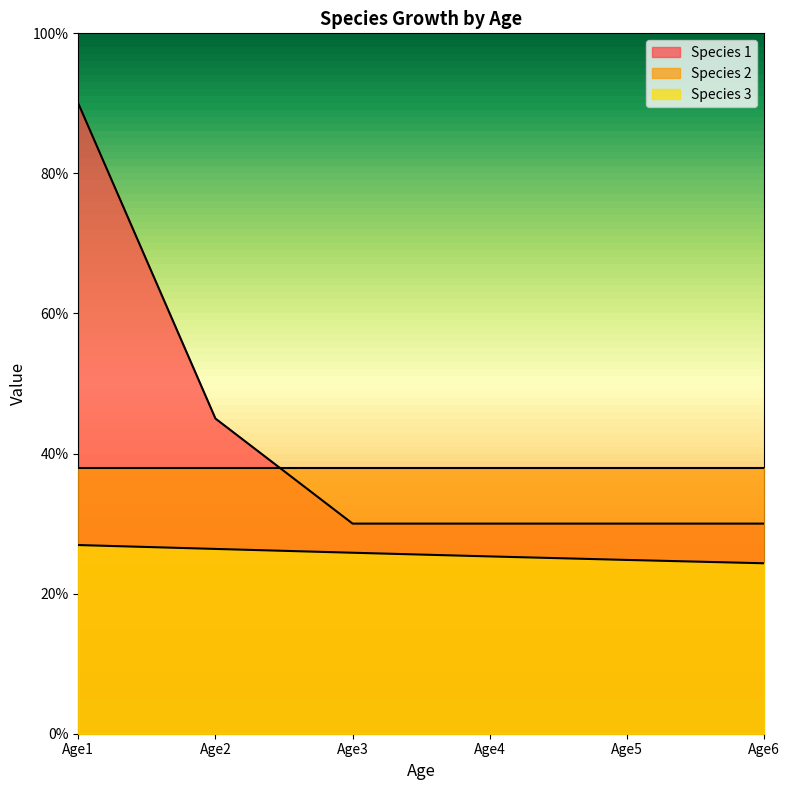

At which label does Species 1 reach its peak?

Age1